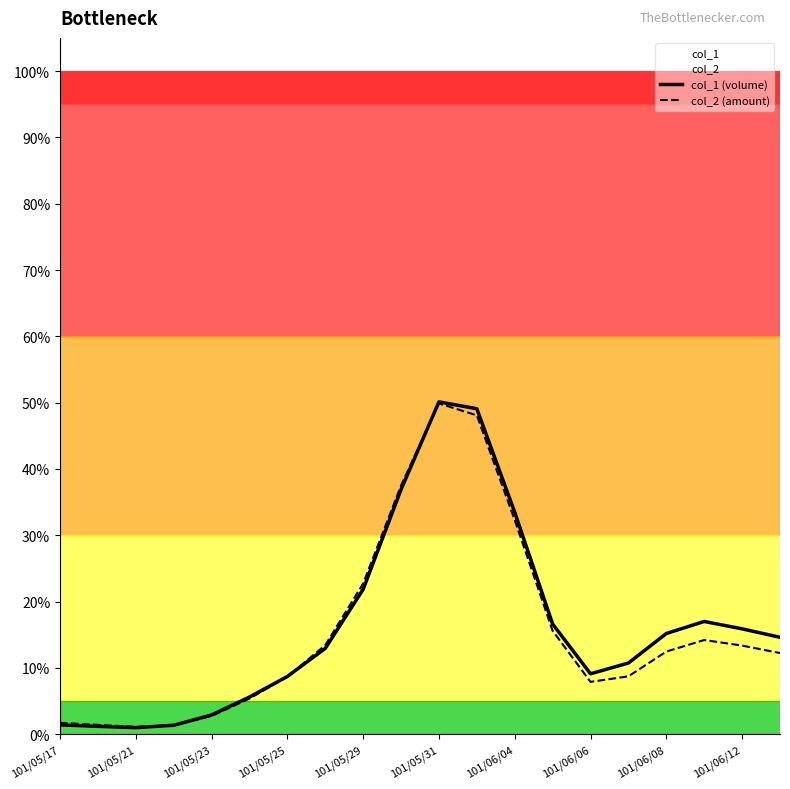

How many categories are shown in the chart?

20